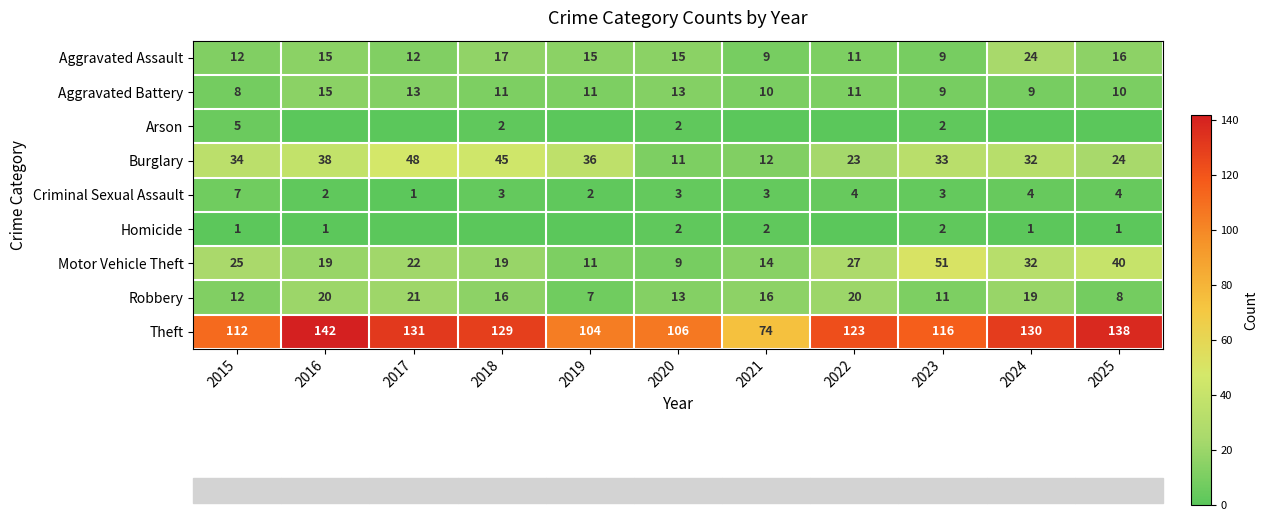

How many series are shown in this chart?

9